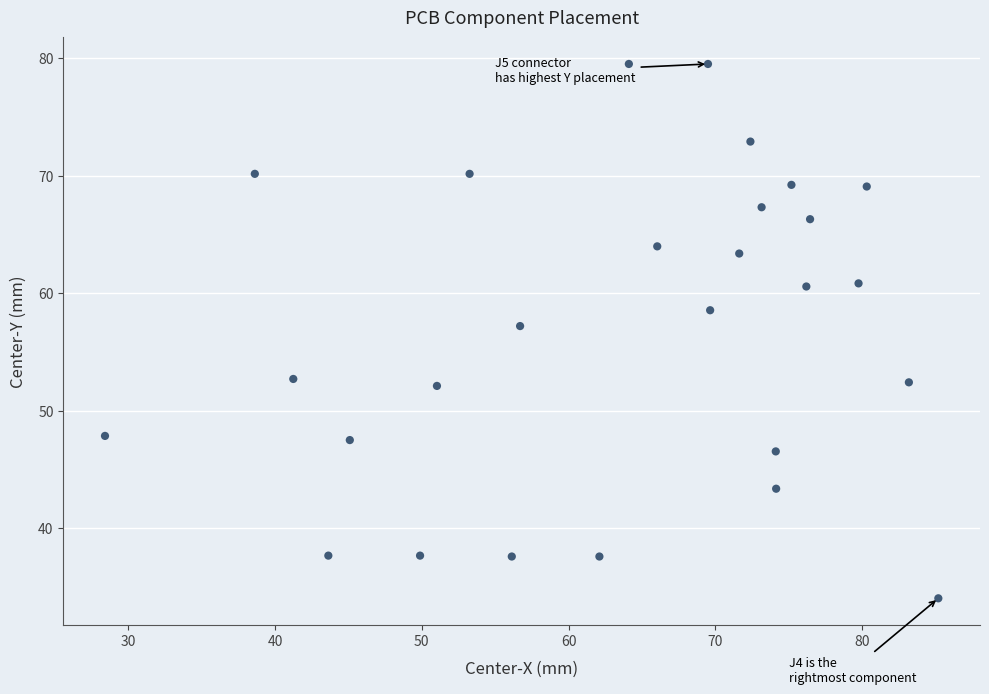

What Y value in the scatter plot is closest to 56?

57.2